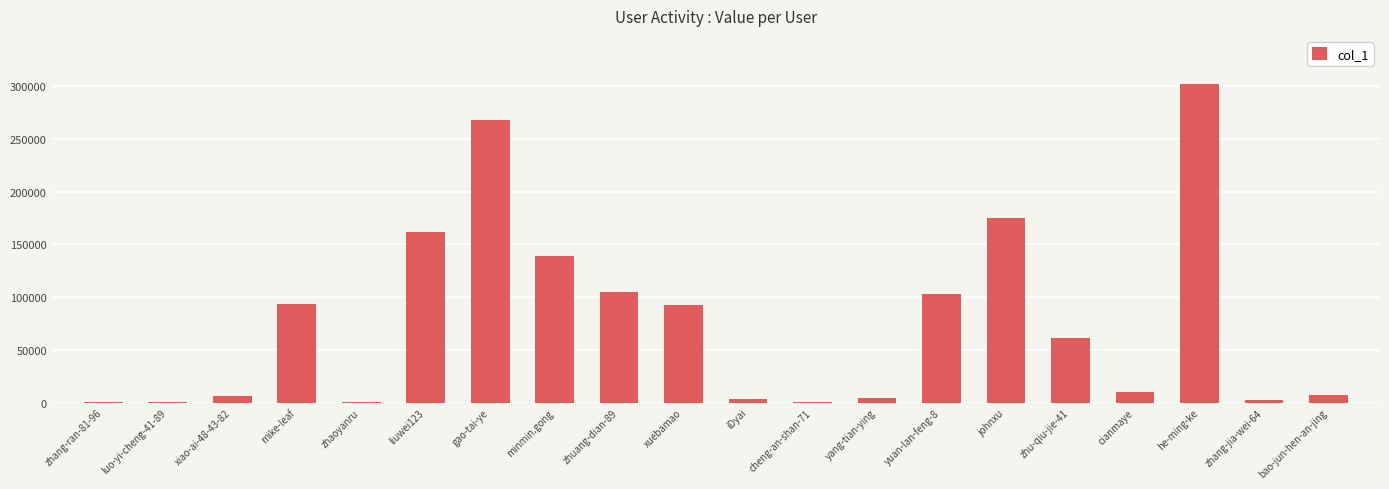

Count the number of categories in the chart.

20